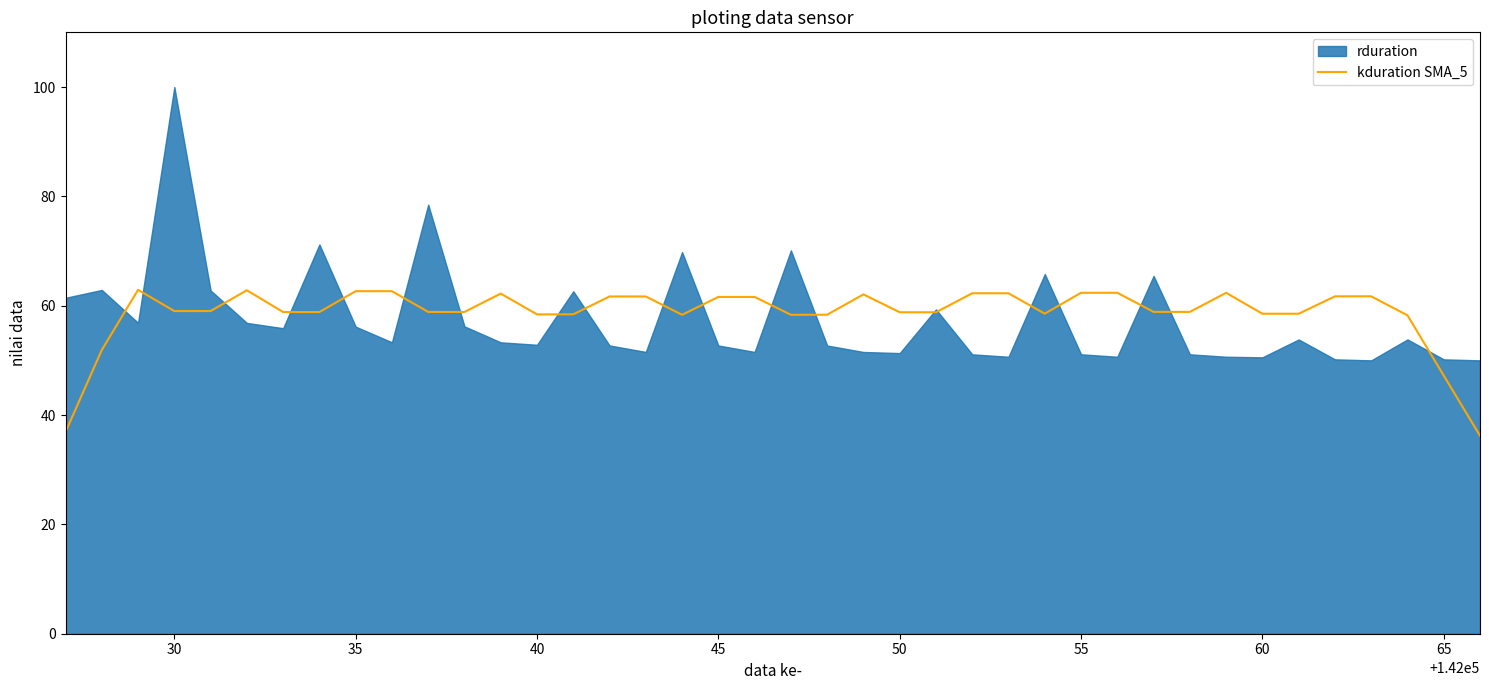

True or false: there are more than 1 points higher than both neighbors.

True